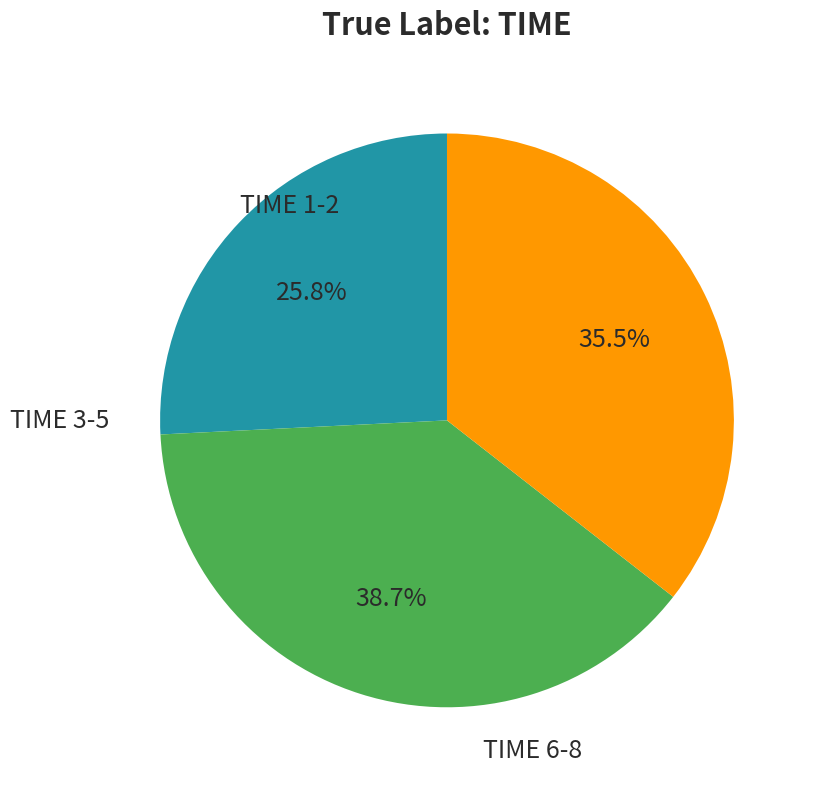

Does any single category account for the majority?

No